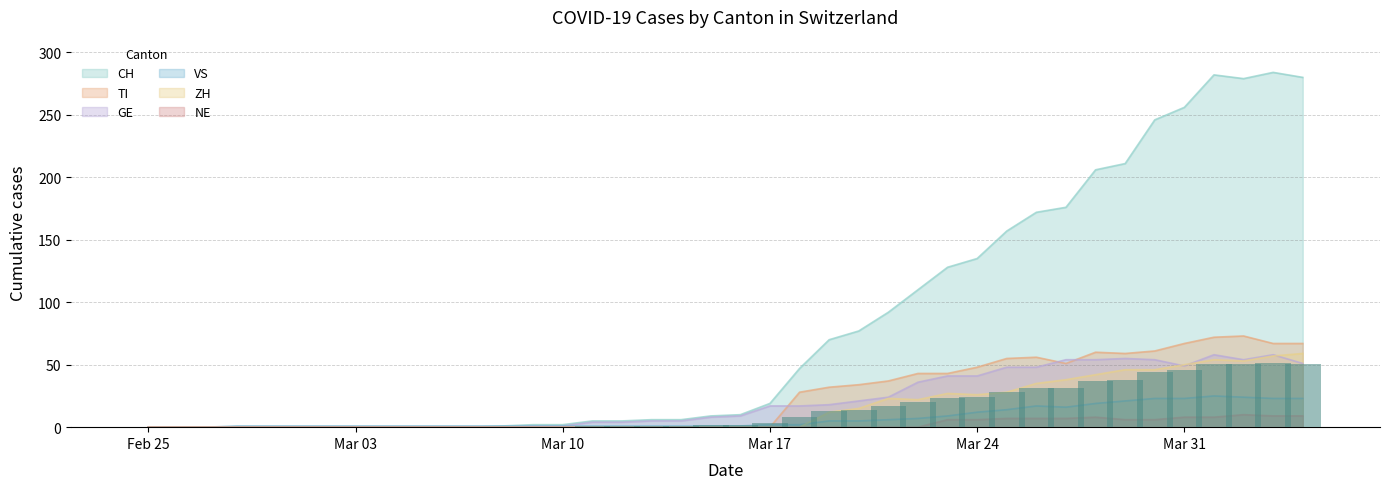

List the series in order of their peak value, highest first.

CH, TI, ZH, GE, VS, NE